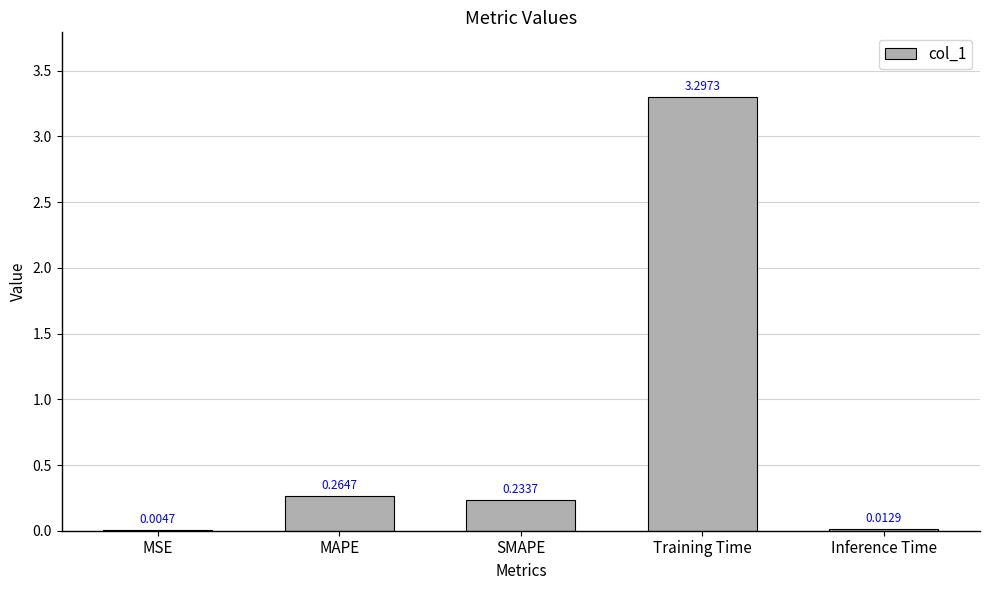

What is the change in value from Training Time to Inference Time?

-3.3